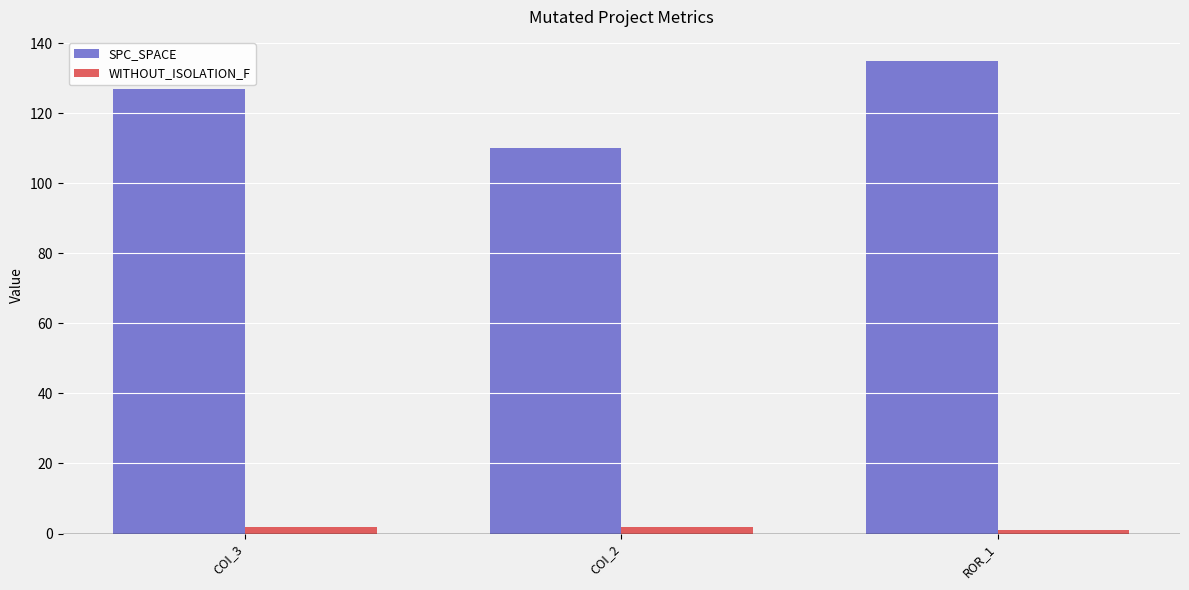

What is the sum of the SPC_SPACE values at COI_3 and COI_2?

237